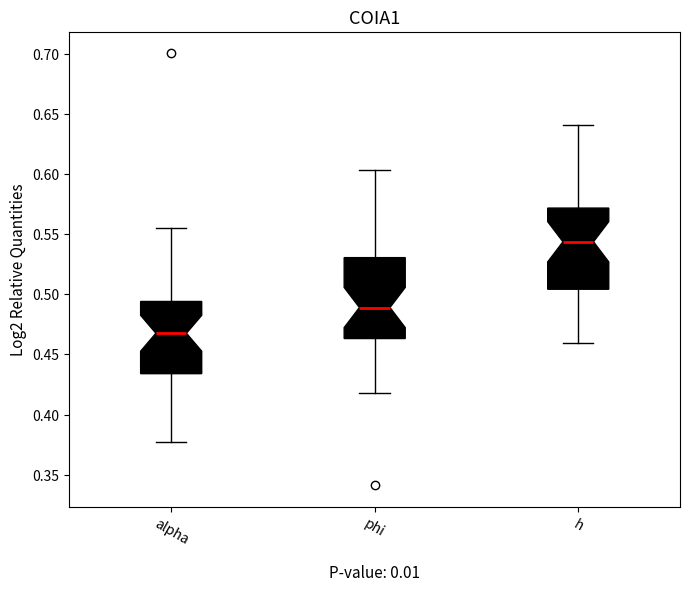

Reading left to right, transcribe this box plot: for each box, give where its median line is, the range the box spans, and where its two whiskers end, as read against the y-axis. The values are not printed on the chart, so give them approximately, as read against the axis.

alpha: median 0.470, box 0.435 to 0.495, whiskers 0.375 to 0.555
phi: median 0.490, box 0.465 to 0.530, whiskers 0.420 to 0.605
h: median 0.545, box 0.505 to 0.570, whiskers 0.460 to 0.640